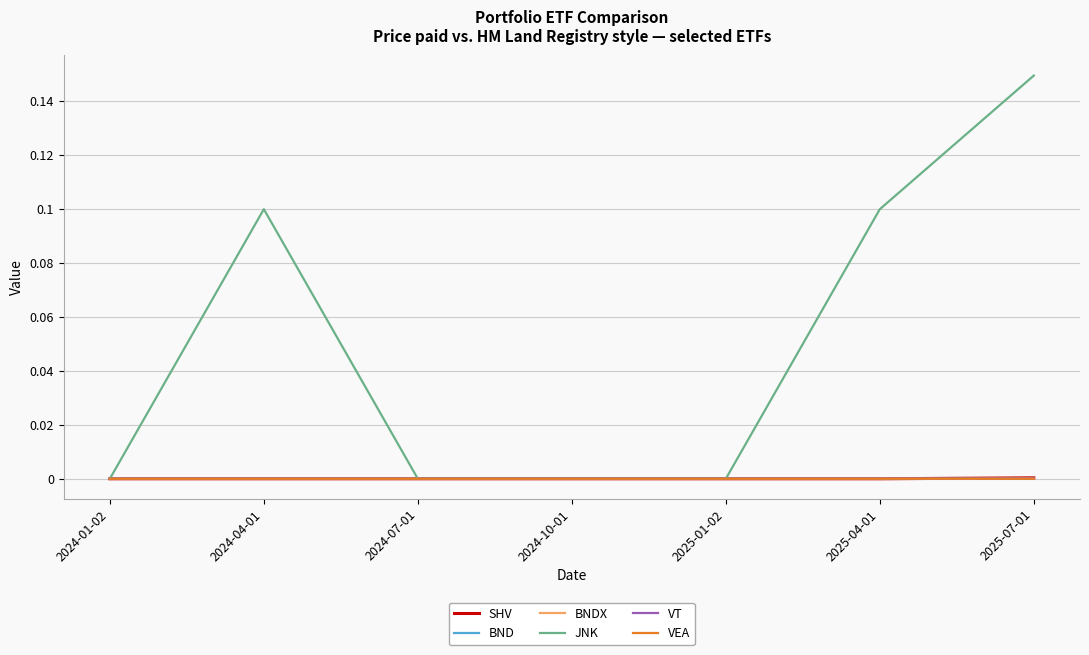

Is this an area chart (filled region under the line)?

No